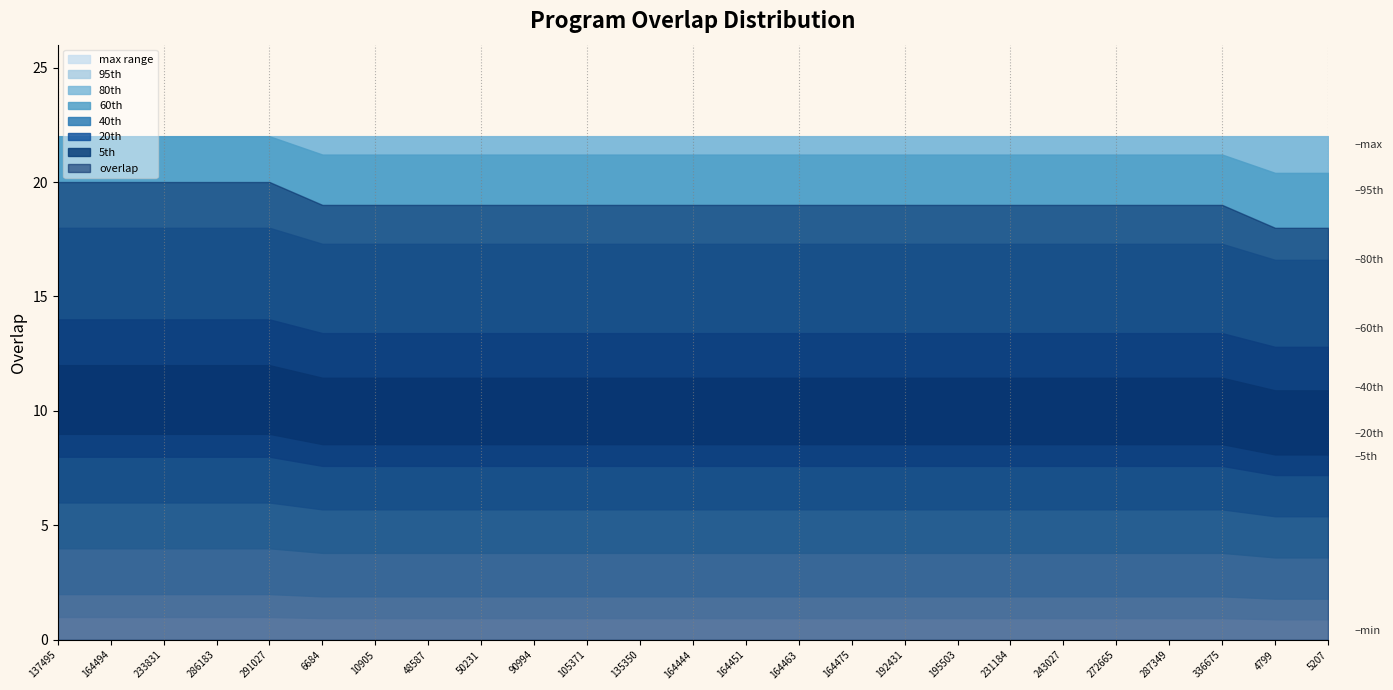

How many values are between 19 and 20?

23